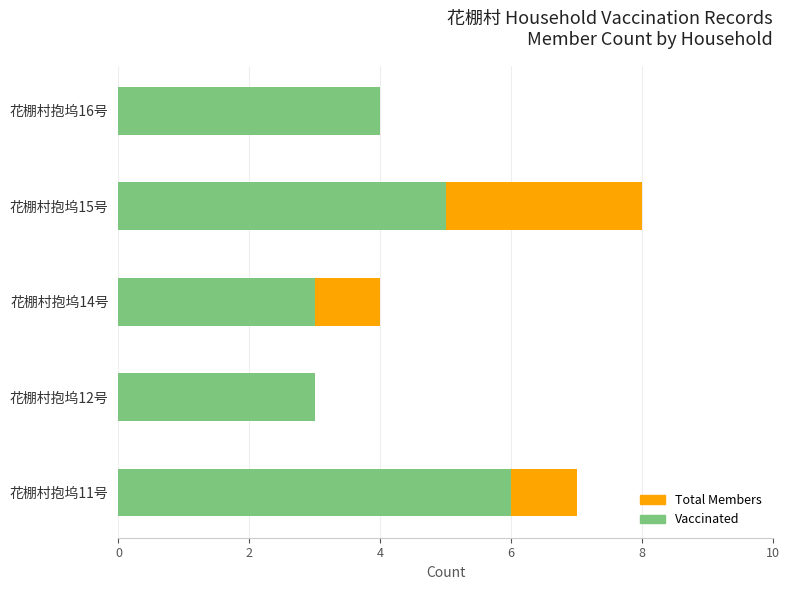

Which series has the widest spread of values?

Total Members